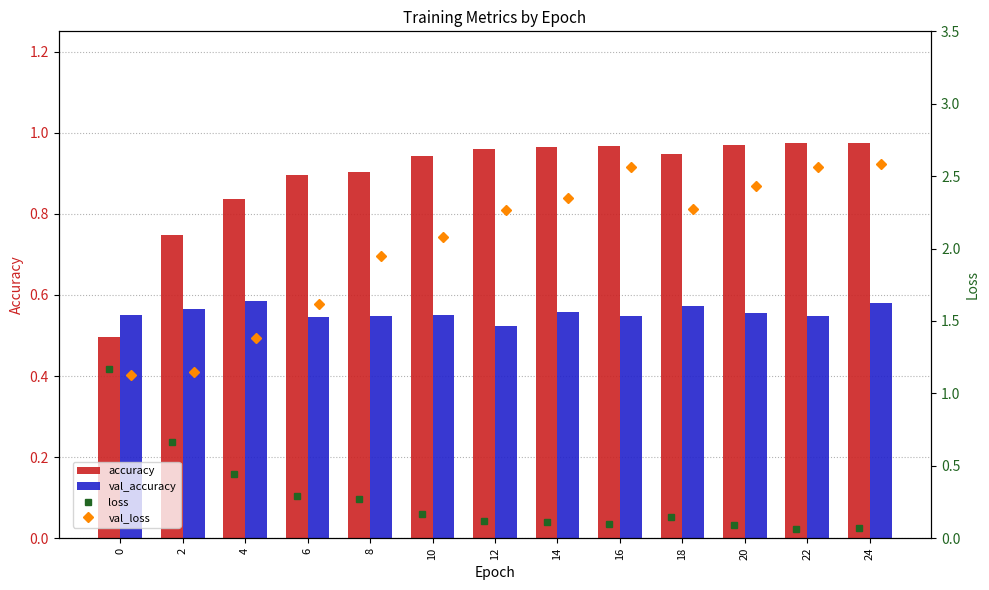

Reading left to right, list all the values displayed in this chart.

accuracy: 0.5	0.7	0.8	0.9	0.9	0.9	1.0	1.0	1.0	0.9	1.0	1.0	1.0
val_accuracy: 0.6	0.6	0.6	0.5	0.5	0.6	0.5	0.6	0.5	0.6	0.6	0.5	0.6
loss: 1.2	0.7	0.4	0.3	0.3	0.2	0.1	0.1	0.1	0.1	0.1	0.1	0.1
val_loss: 1.1	1.2	1.4	1.6	1.9	2.1	2.3	2.3	2.6	2.3	2.4	2.6	2.6